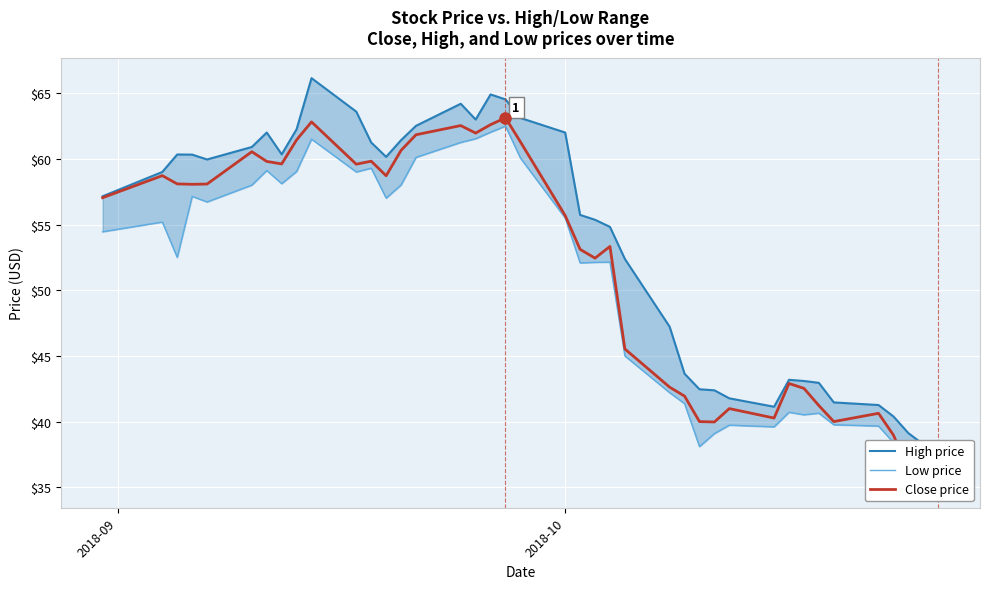

True or false: Low price and High price cross at least once.

False